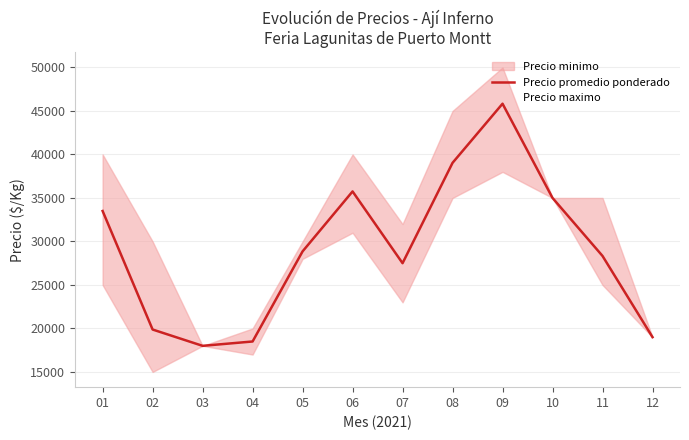

Reading left to right, what are all the values shown in this chart?

33500	19875	18000	18500	28857	35750	27500	39035	45834	35000	28333	19000